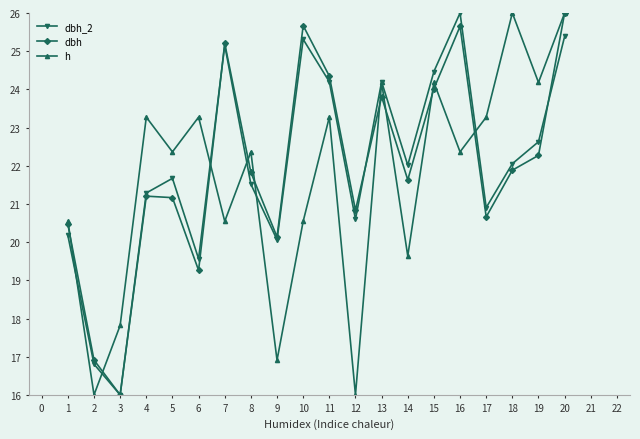

How many data points does each series have?

20